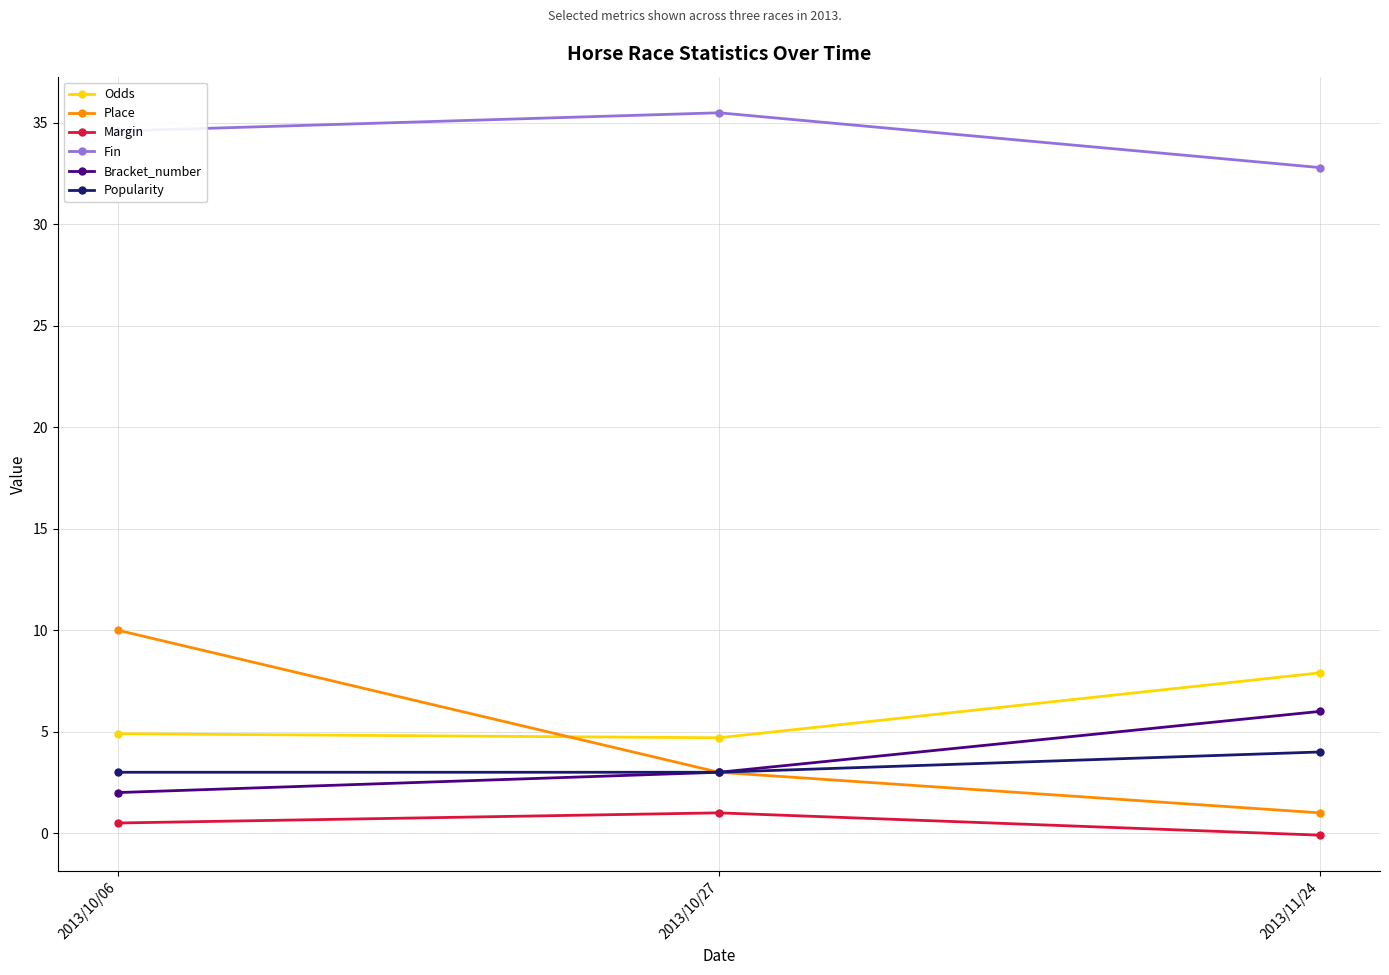

What is the sum of all Odds values?

17.5